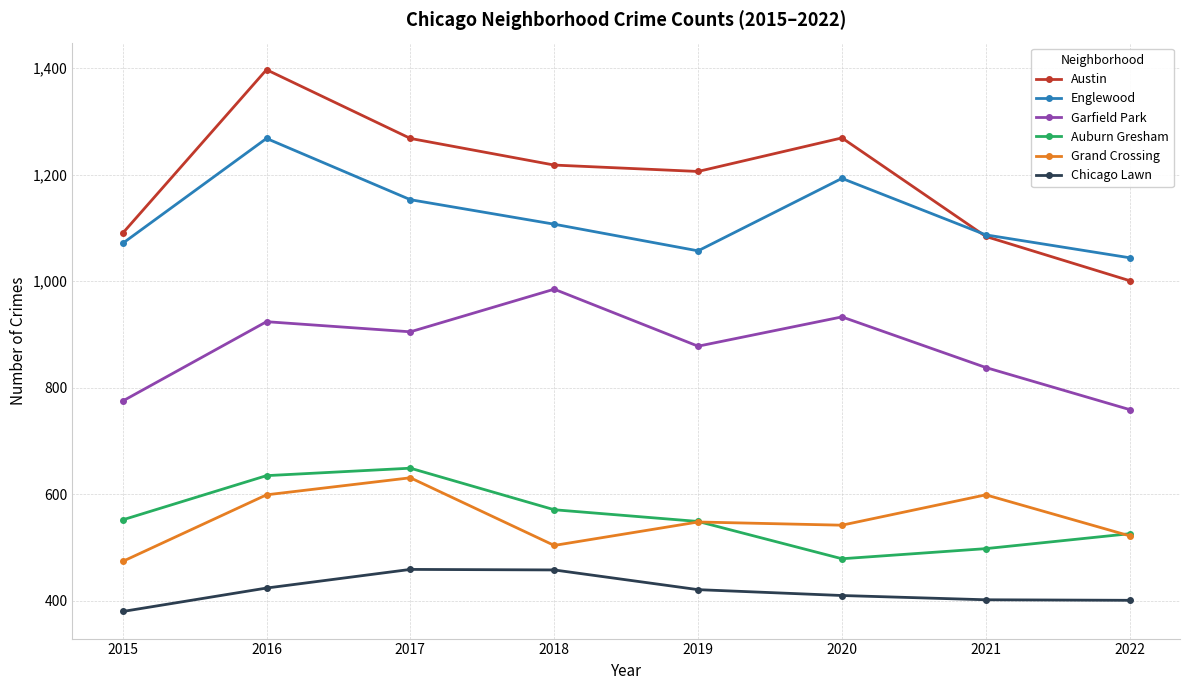

What value does the Englewood series have at 2019, to the nearest 50?

1050